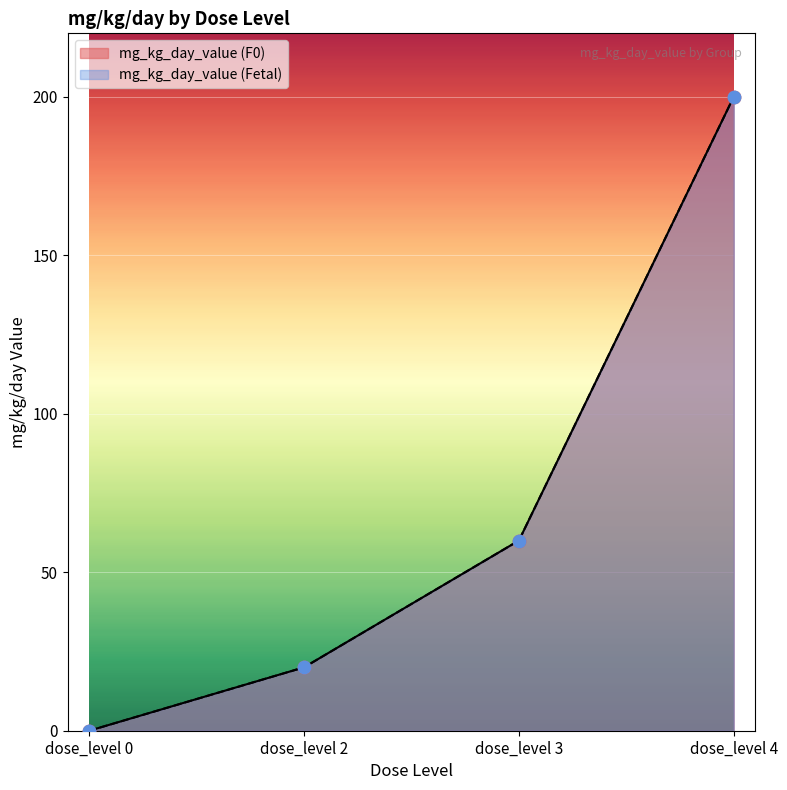

Is the value of mg_kg_day_value (F0) at dose_level 2 greater than the value of mg_kg_day_value (Fetal) at dose_level 2?

No